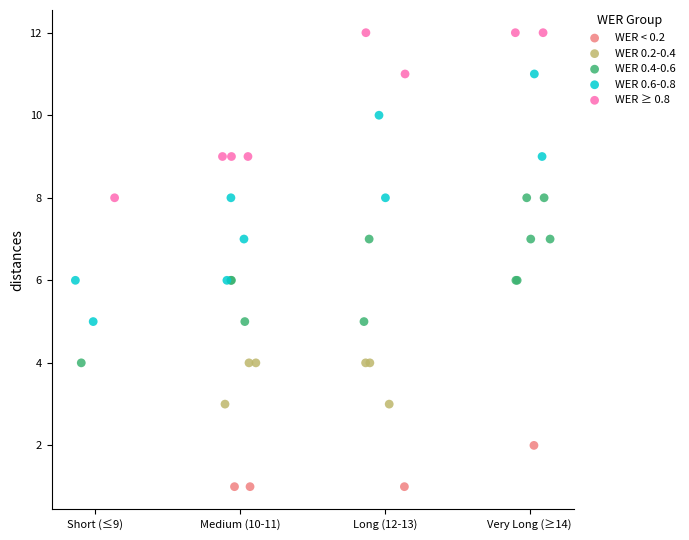

Which series reaches the maximum Y coordinate?

WER ≥ 0.8